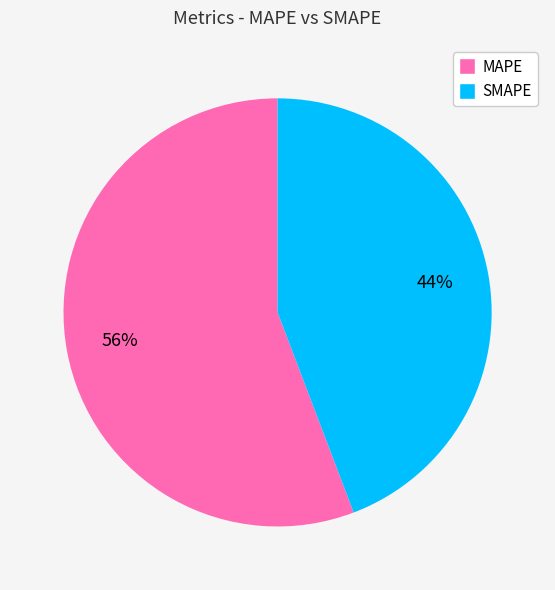

Approximately how many times larger is the value at SMAPE compared to MAPE?

0.8